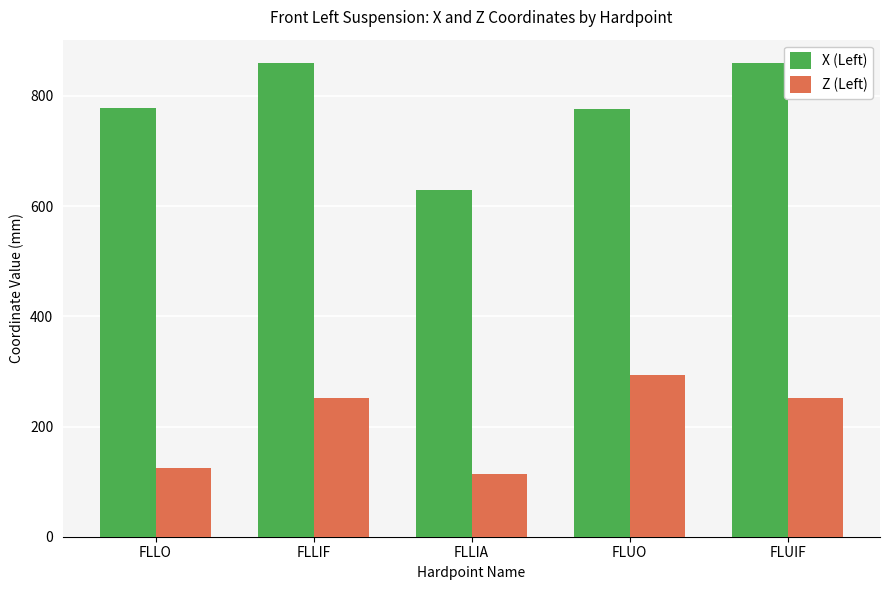

Is the value of X (Left) at FLLIA greater than the value of Z (Left) at FLLIF?

Yes